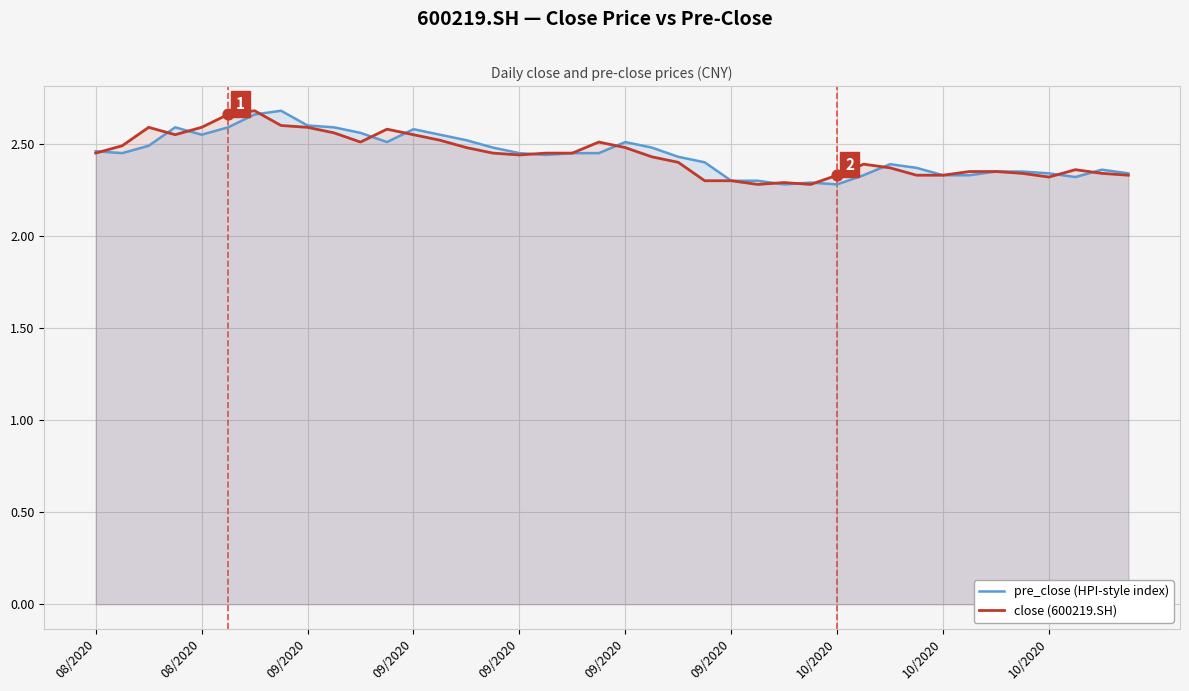

Which series has the largest Y range (max minus min)?

pre_close (HPI-style index)